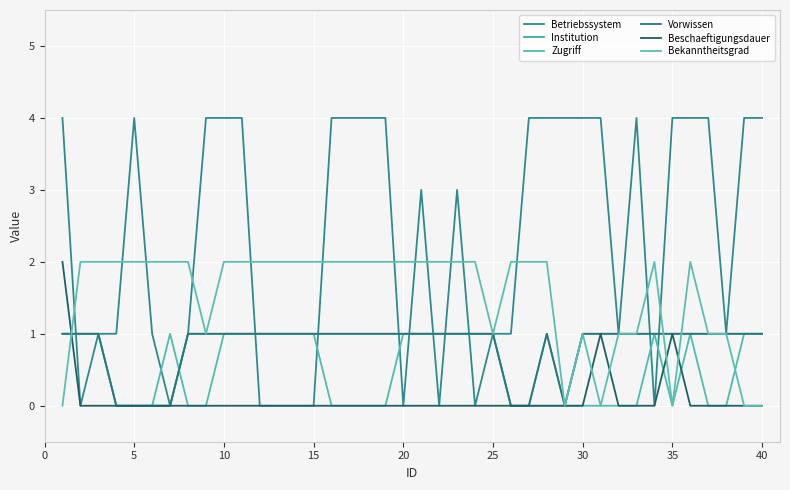

Does the chart have visible grid lines?

Yes